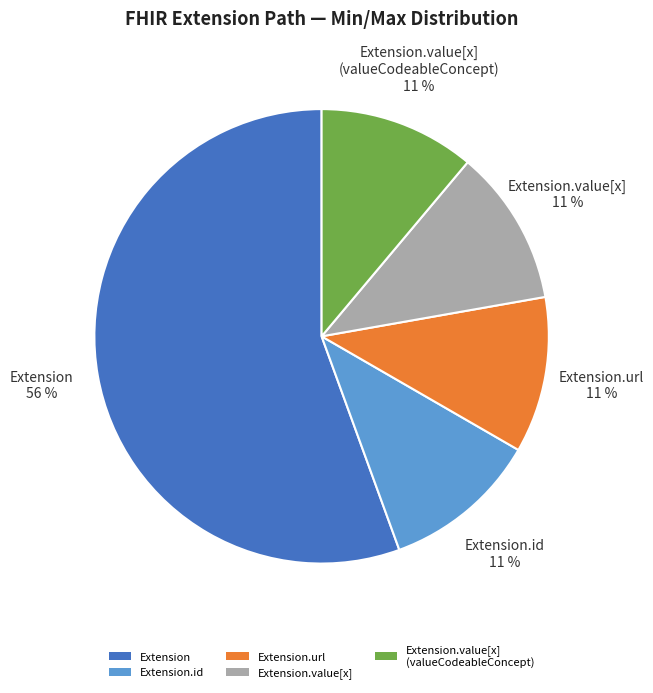

How many slices are in this pie chart?

5